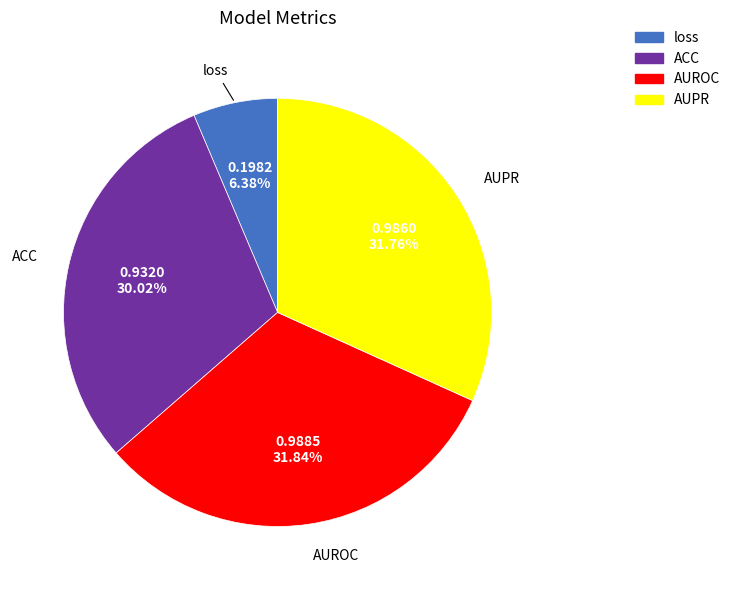

How many slices are in this pie chart?

4